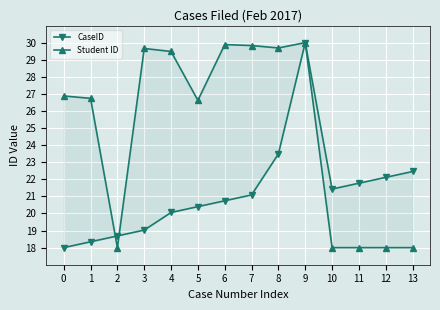

The value of Student ID at 13 is 18.0. True or false?

True